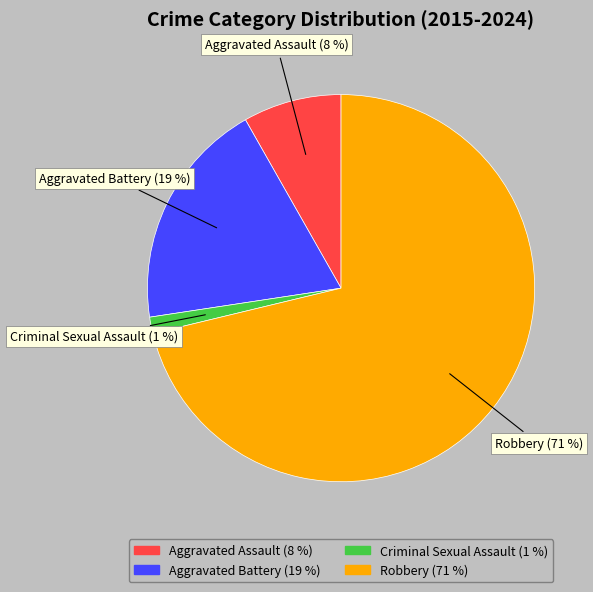

Which category accounts for the majority?

Robbery